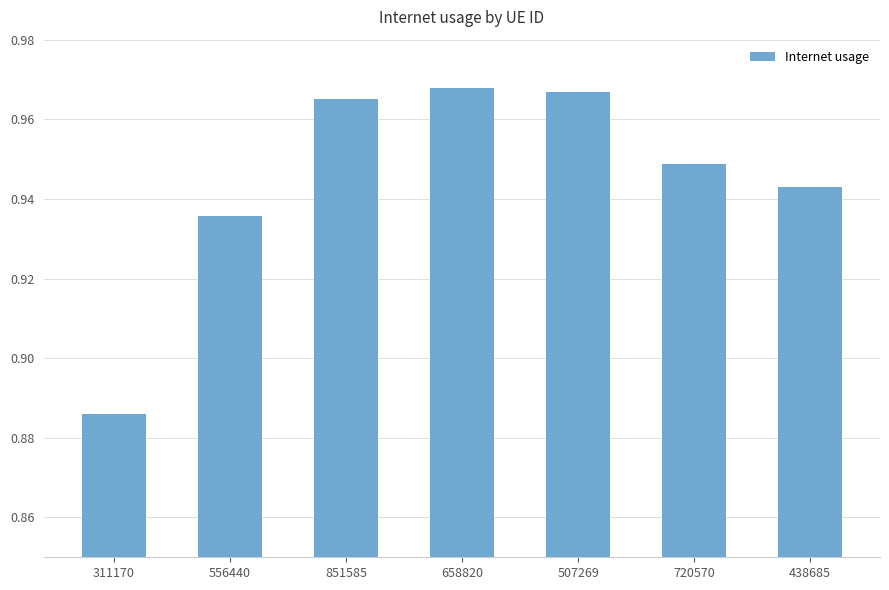

What is the label of the 1st bar from the left?

311170